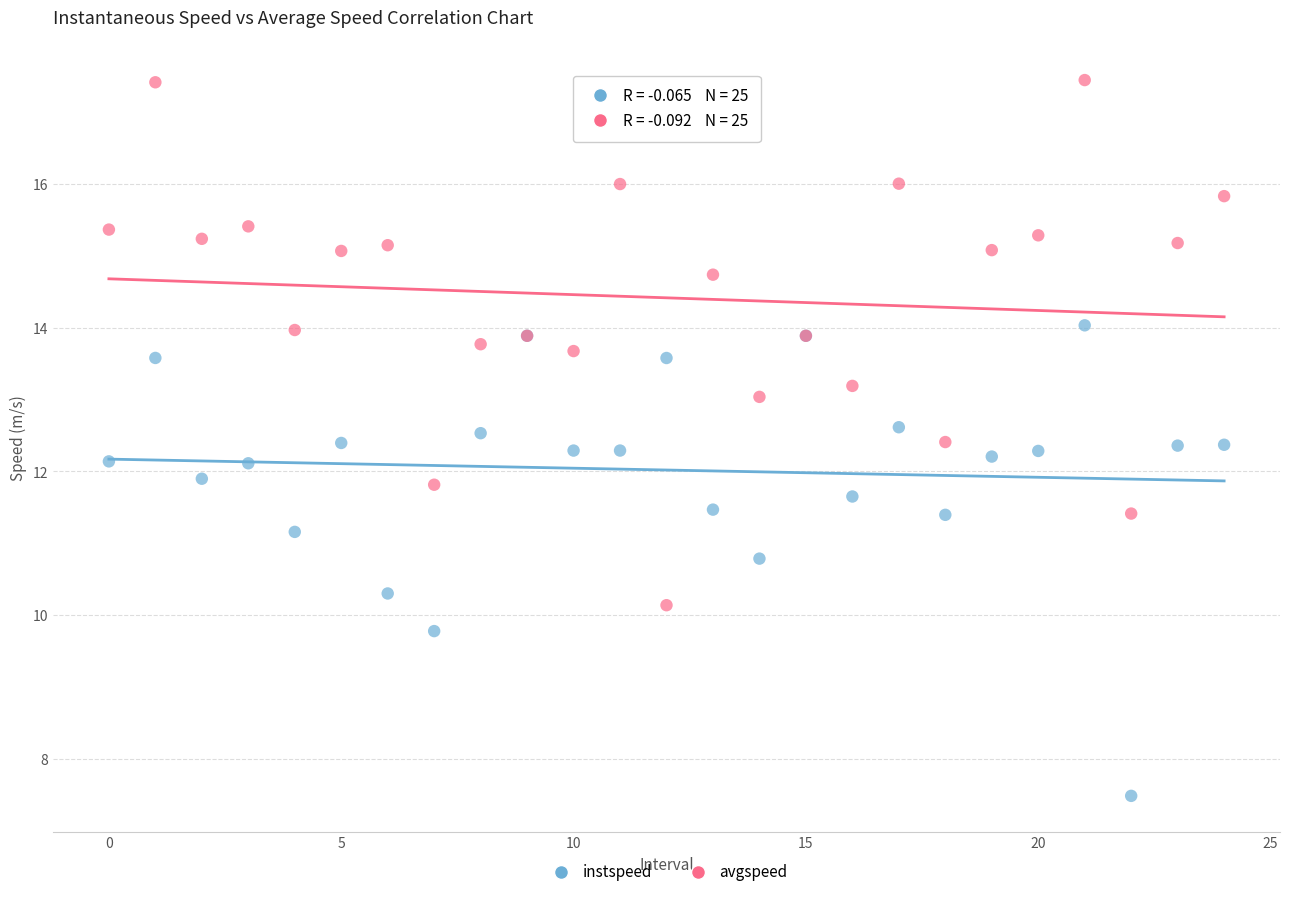

Which series contains the lowest Y value?

instspeed